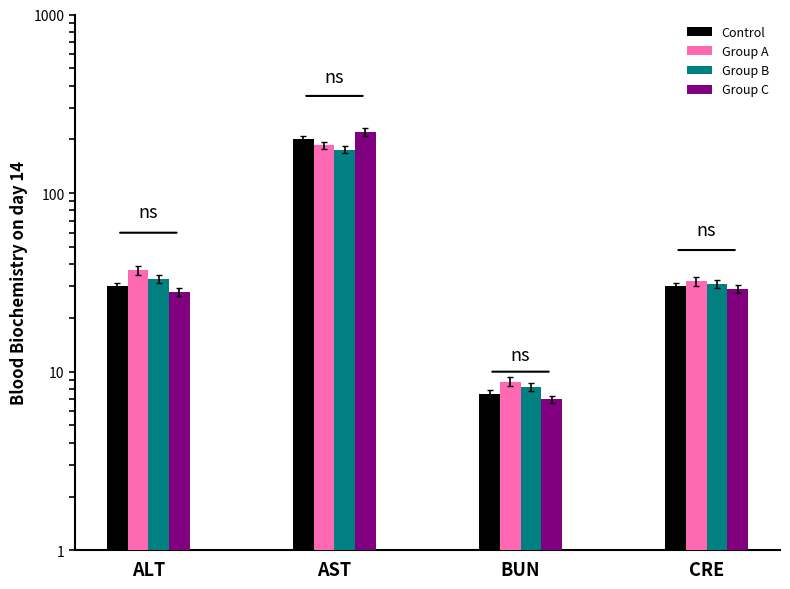

What are all the series names shown in the legend?

Control, Group A, Group B, Group C